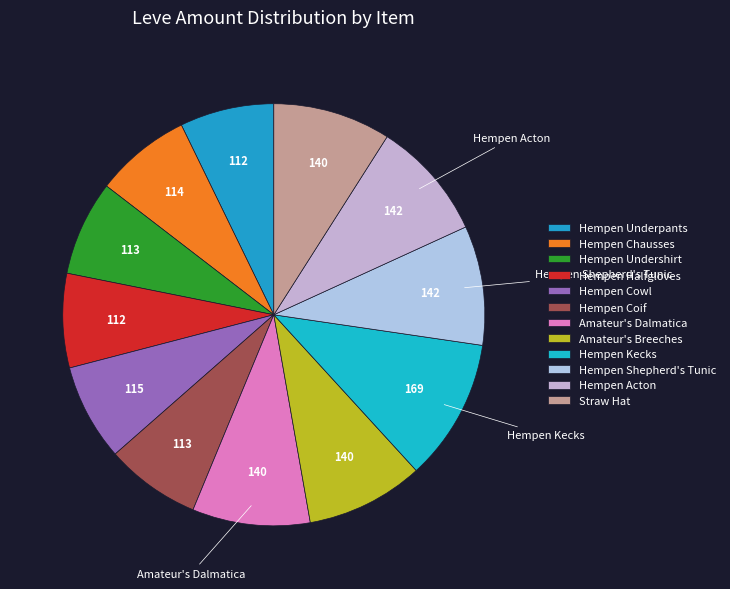

How many segments does this pie chart have?

12